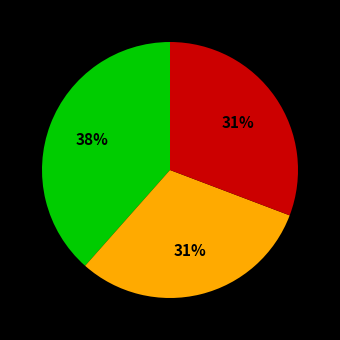

Is there any slice that represents more than half of the pie?

No